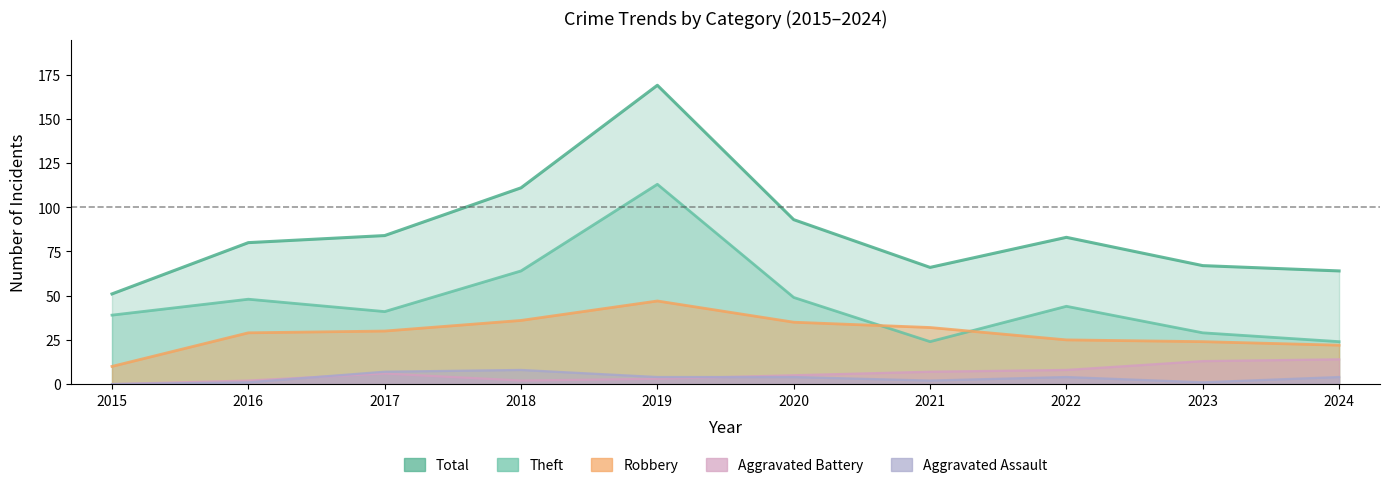

Reading right to left, list all the values displayed in this chart.

Robbery: 22	24	25	32	35	47	36	30	29	10
Theft: 24	29	44	24	49	113	64	41	48	39
Total: 64	67	83	66	93	169	111	84	80	51
Aggravated Assault: 4	1	4	2	4	4	8	7	1	0
Aggravated Battery: 14	13	8	7	5	3	2	6	2	0